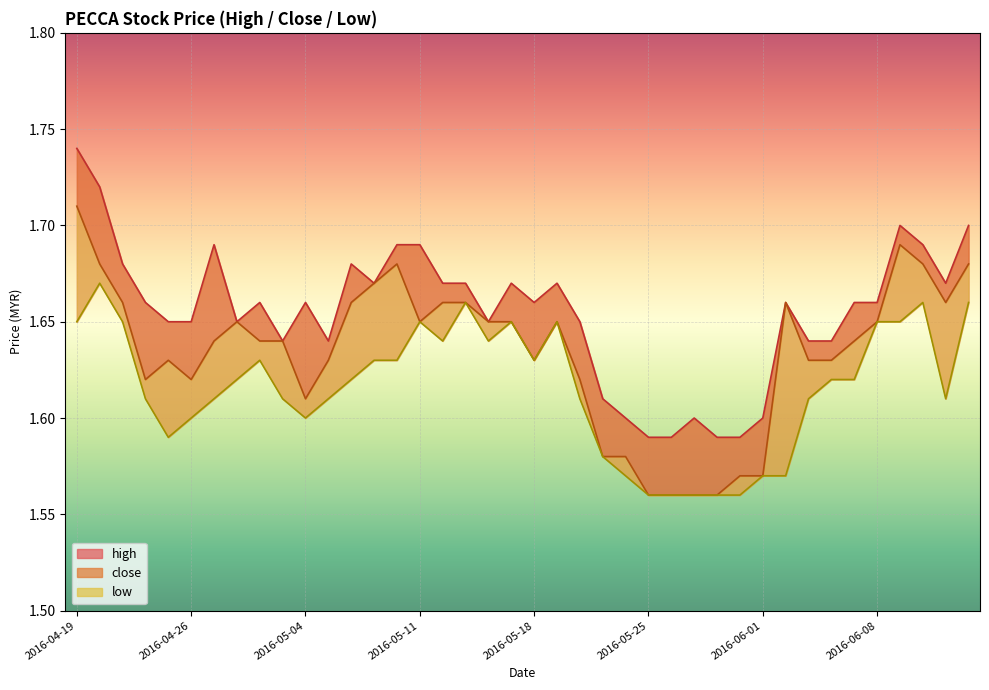

True or false: close and low intersect in this chart.

False